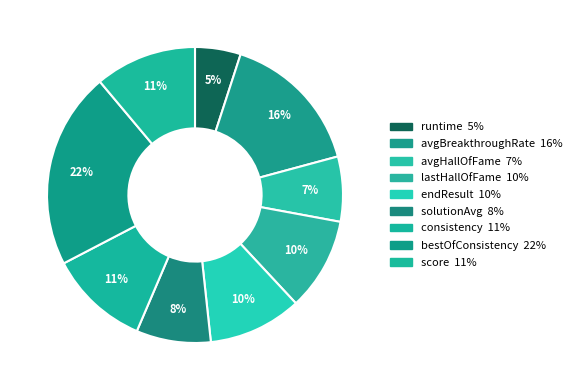

Do solutionAvg and endResult together represent more than half of the pie?

No